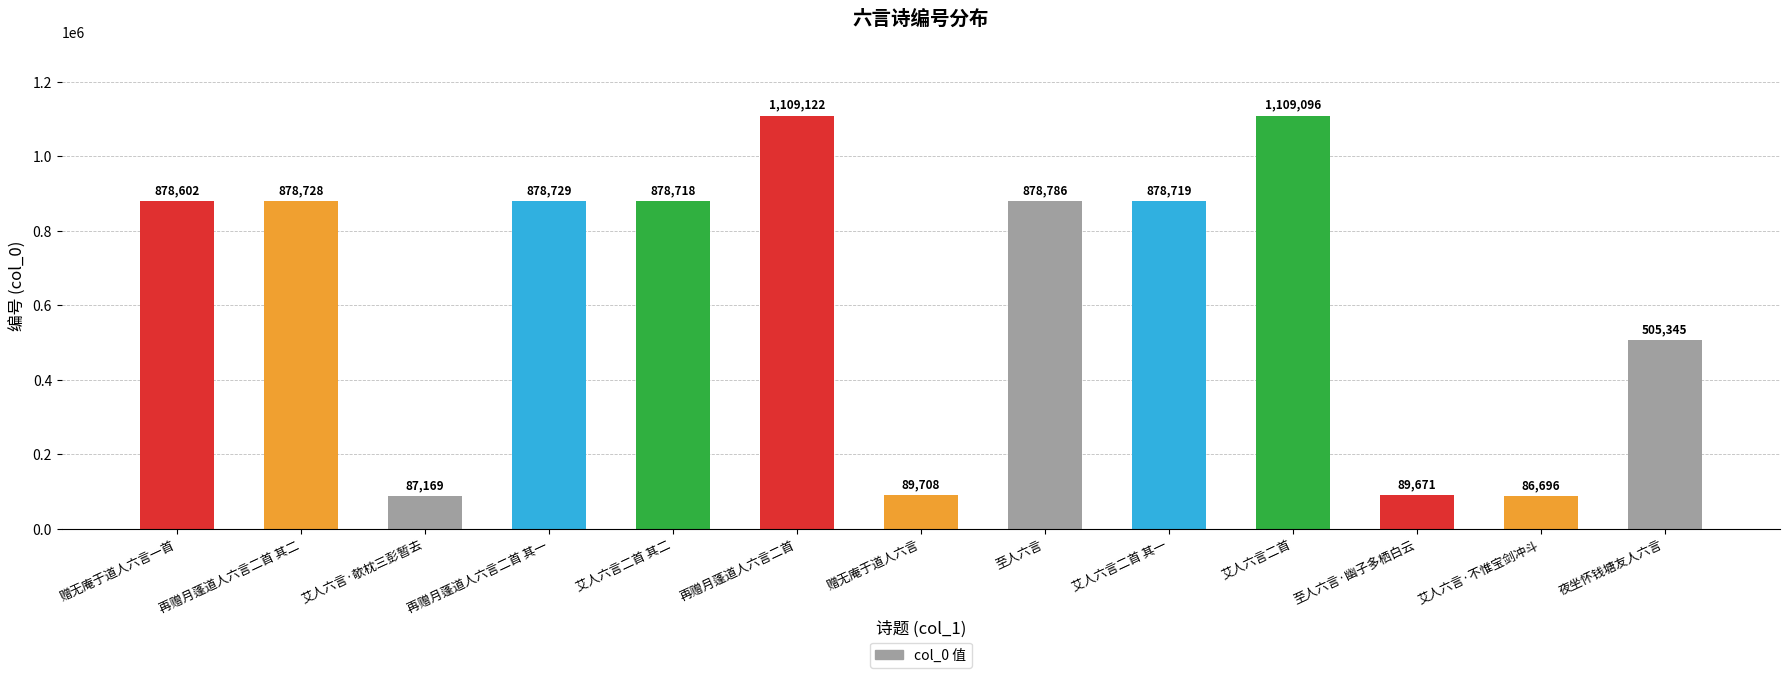

How many data points does each series have?

13